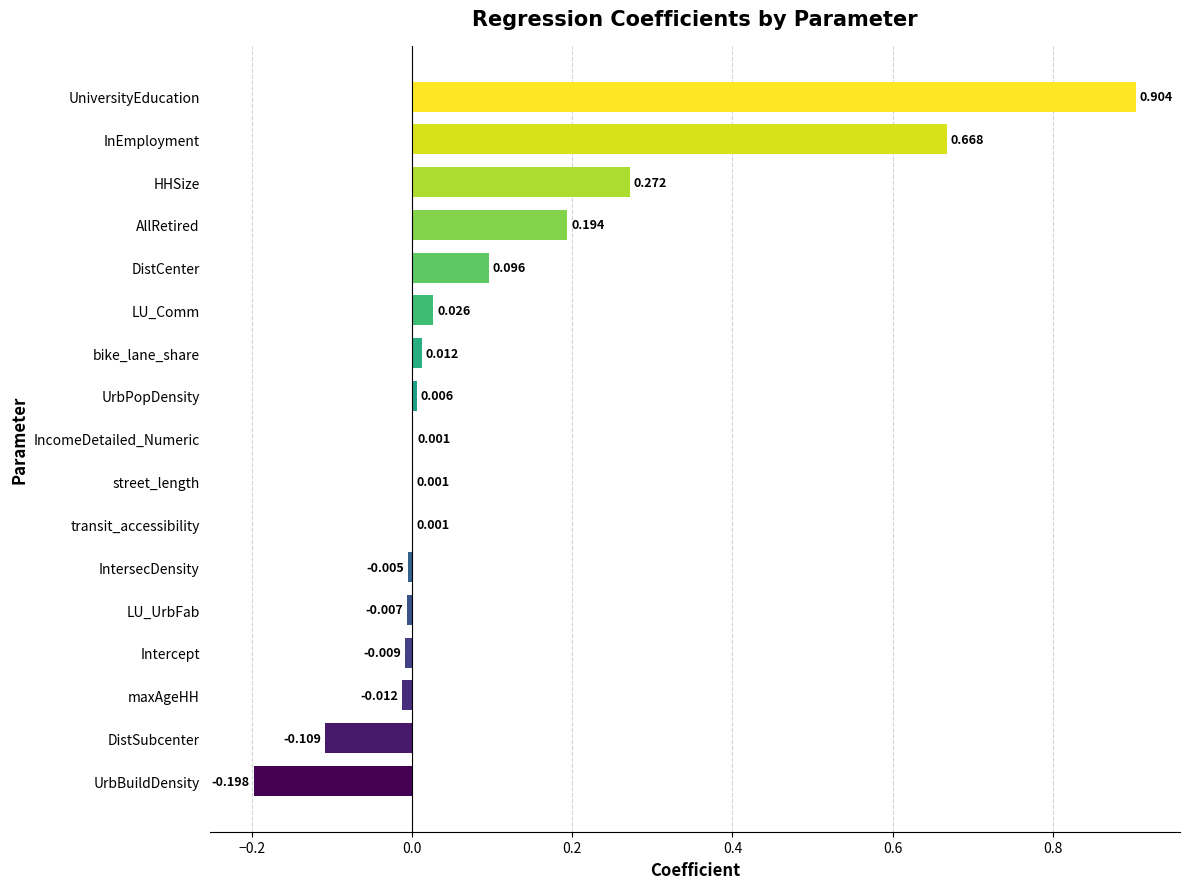

Between IntersecDensity and maxAgeHH, which is larger?

IntersecDensity